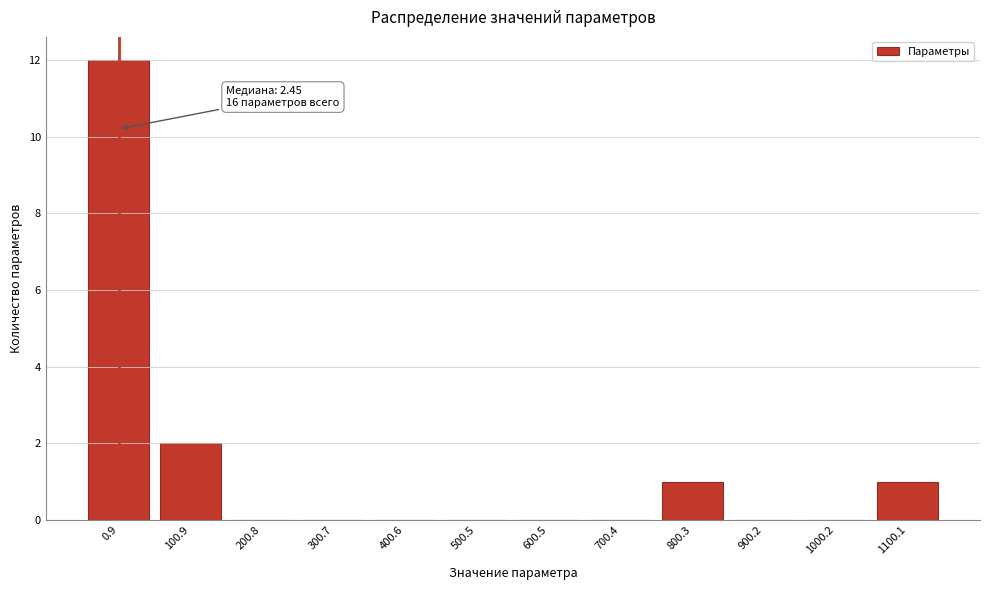

Reading left to right, what are all the values shown in this chart?

0.9=12	100.9=2	200.8=0	300.7=0	400.6=0	500.5=0	600.5=0	700.4=0	800.3=1	900.2=0	1000.2=0	1100.1=1